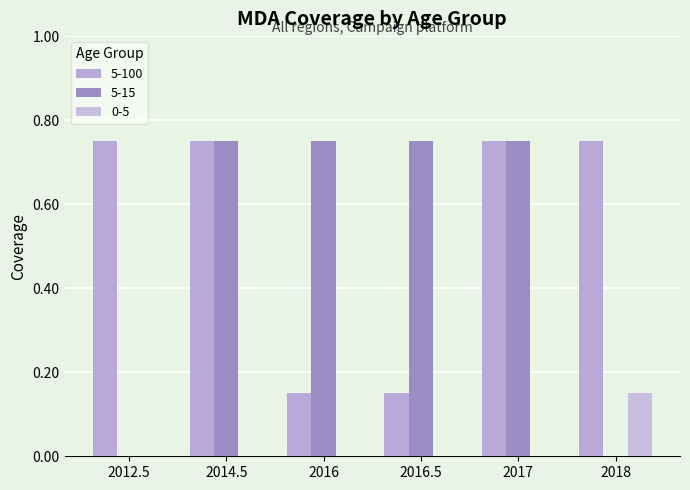

How many groups of bars are there?

6